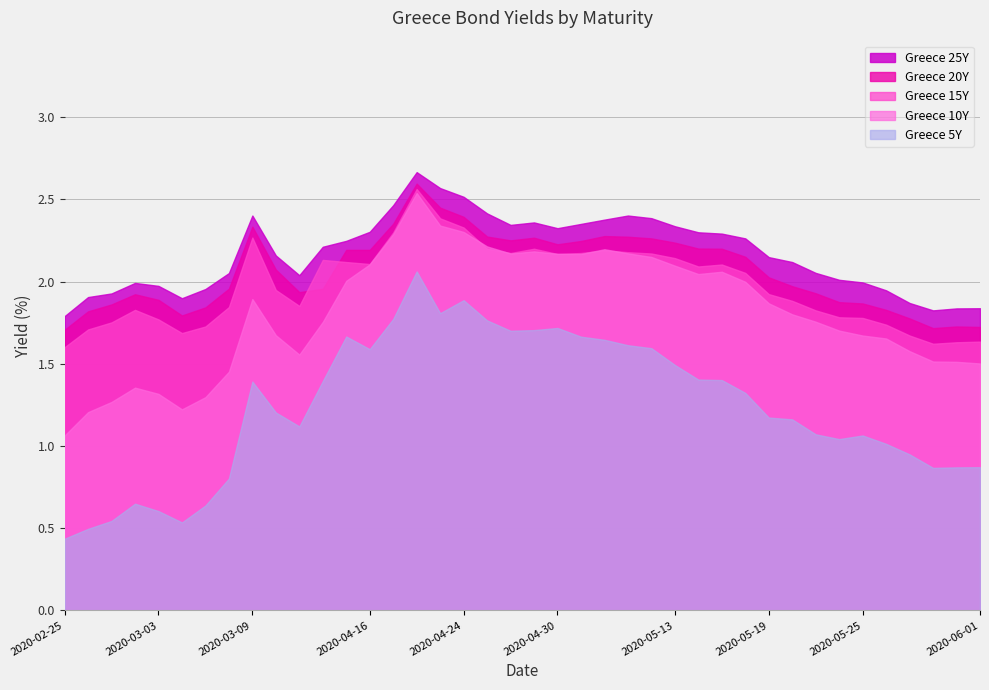

What is the label of the 20th point from the left?

2020-04-28